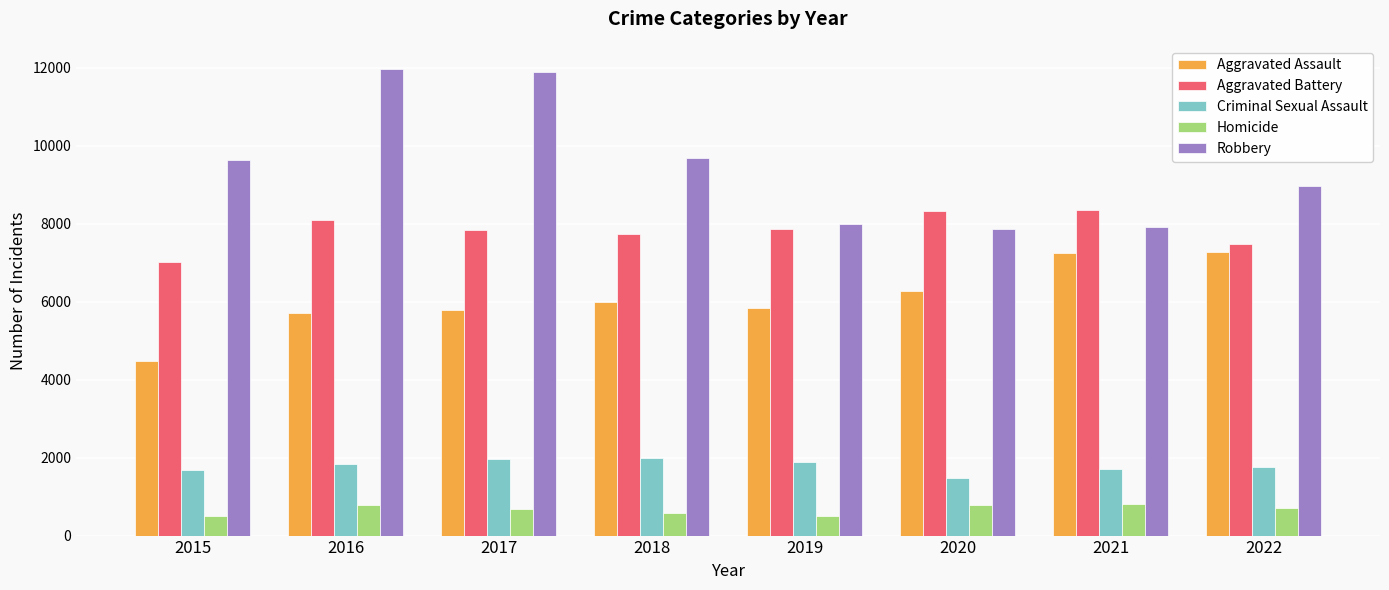

What are all the series names shown in the legend?

Aggravated Assault, Aggravated Battery, Criminal Sexual Assault, Homicide, Robbery